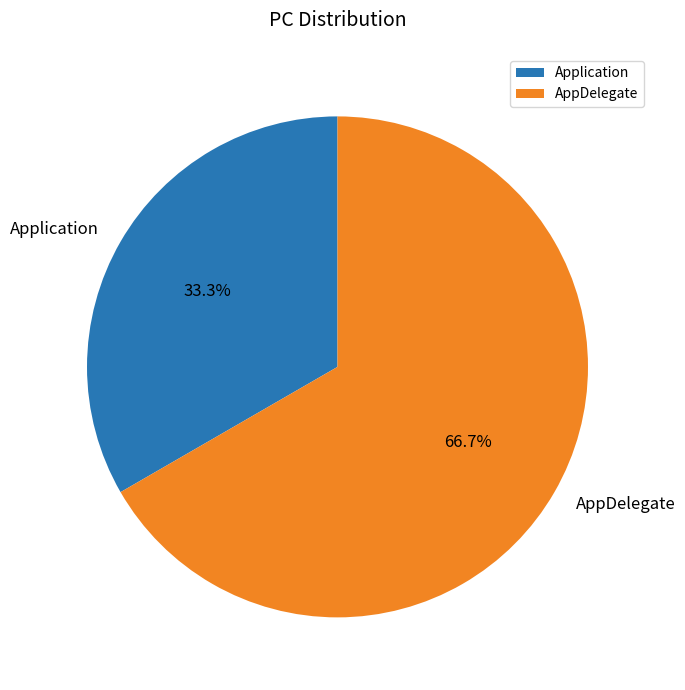

To the nearest percent, what percentage of the pie is Application?

33%